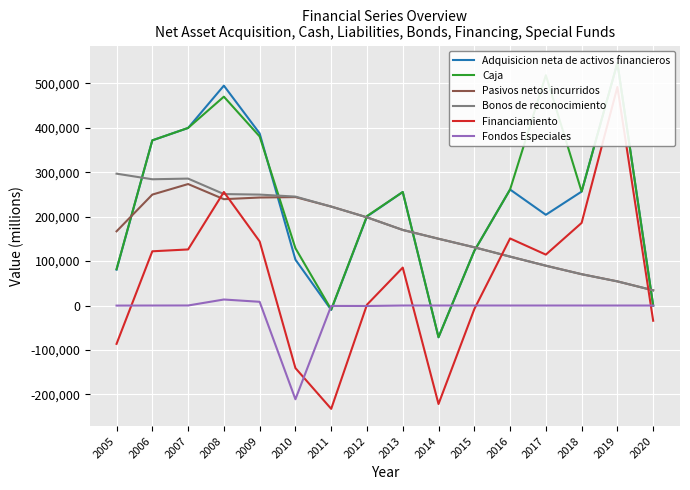

The Bonos de reconocimiento series shows 245111 at 2010. True or false?

True